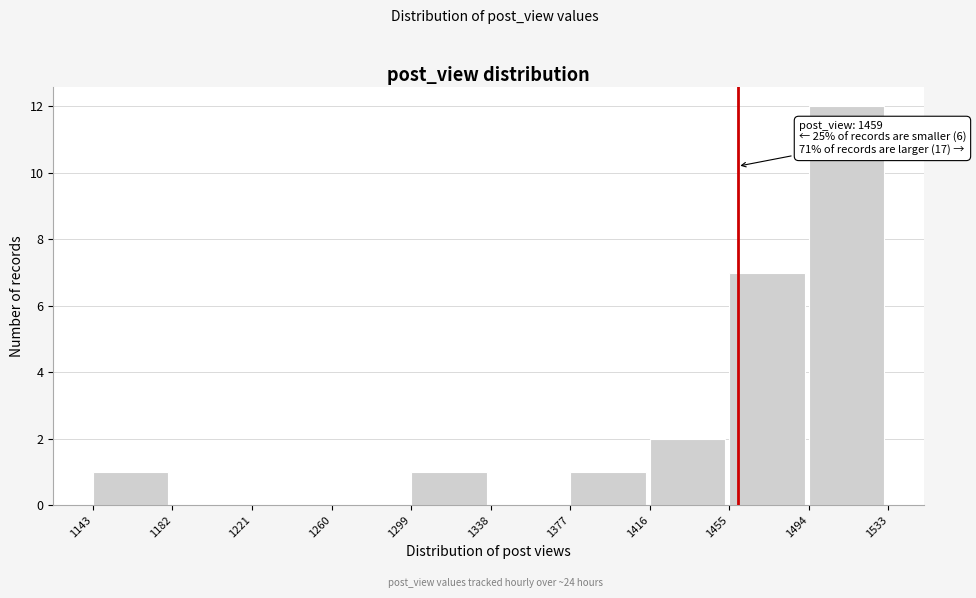

Over which range of the x-axis is the bar tallest?

1494 to 1533